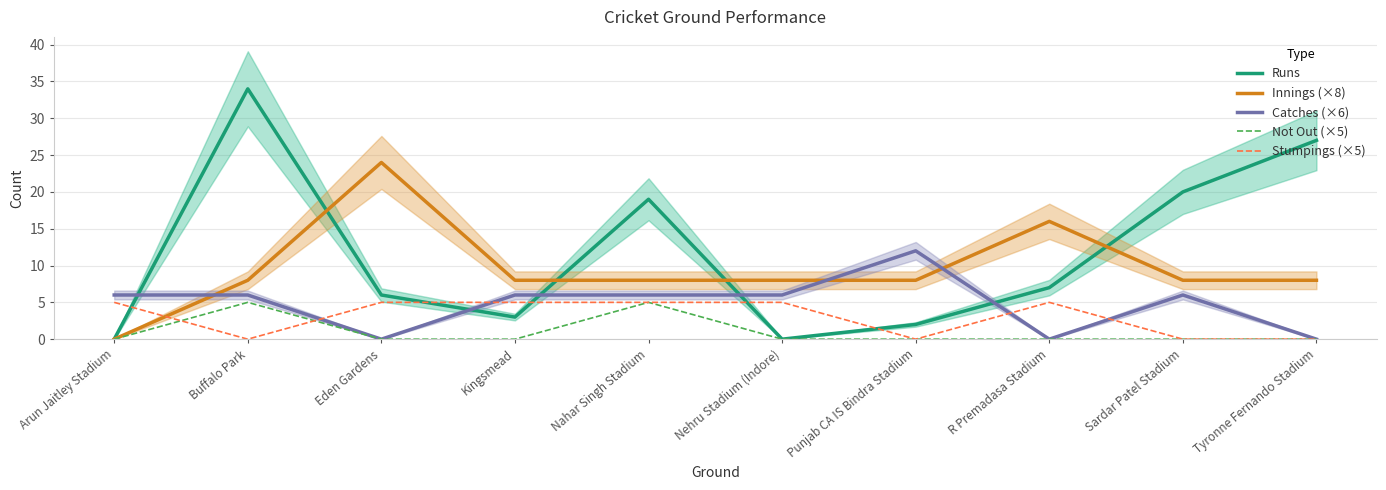

What are all the series names shown in the legend?

Runs, Innings (×8), Catches (×6), Not Out (×5), Stumpings (×5)